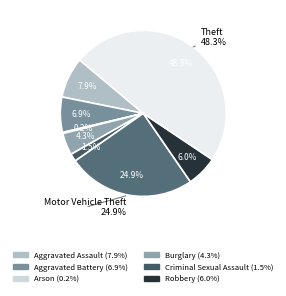

Is it true that Aggravated Assault is 20% of the pie?

False